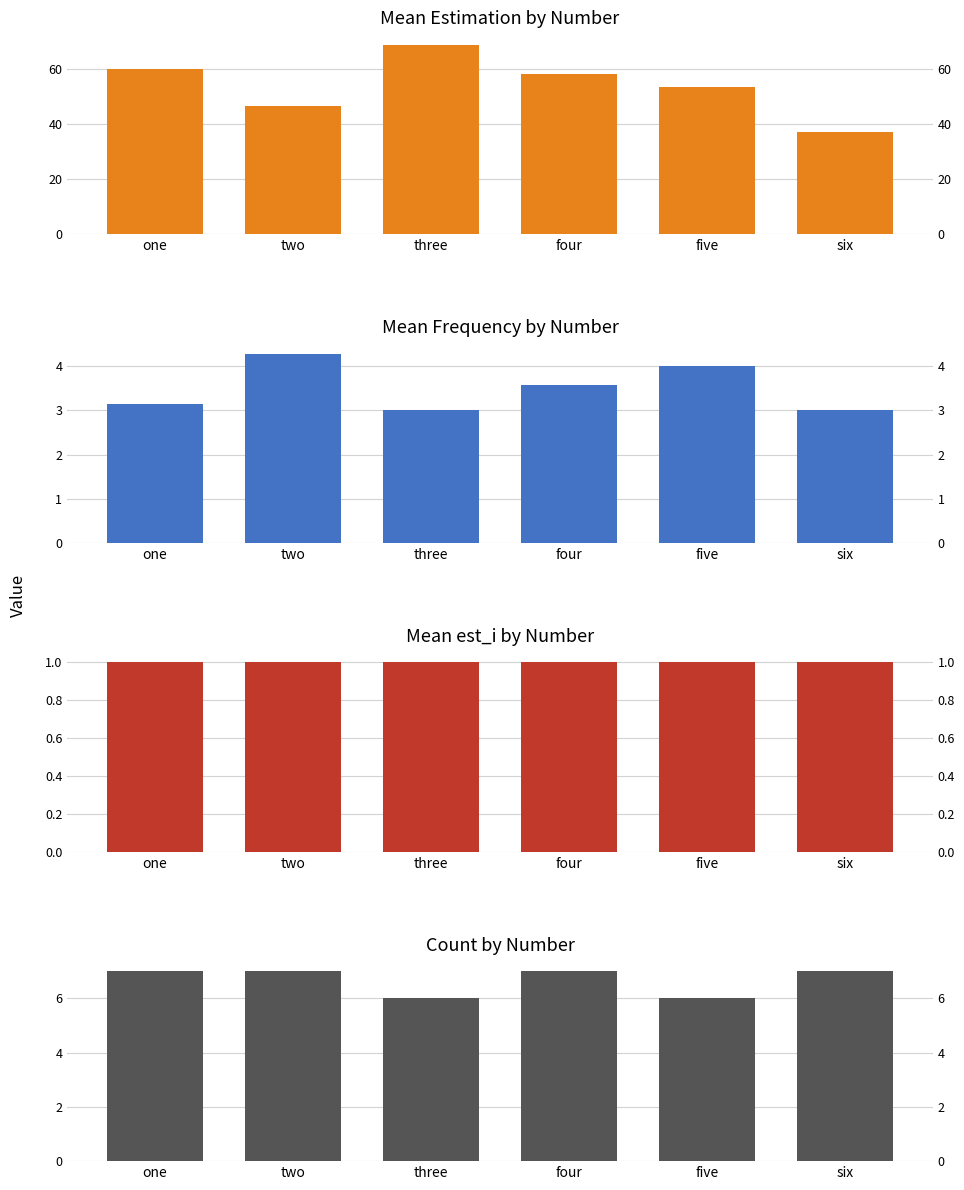

True or false: mean_est_i has a value of 1.0 at two.

True